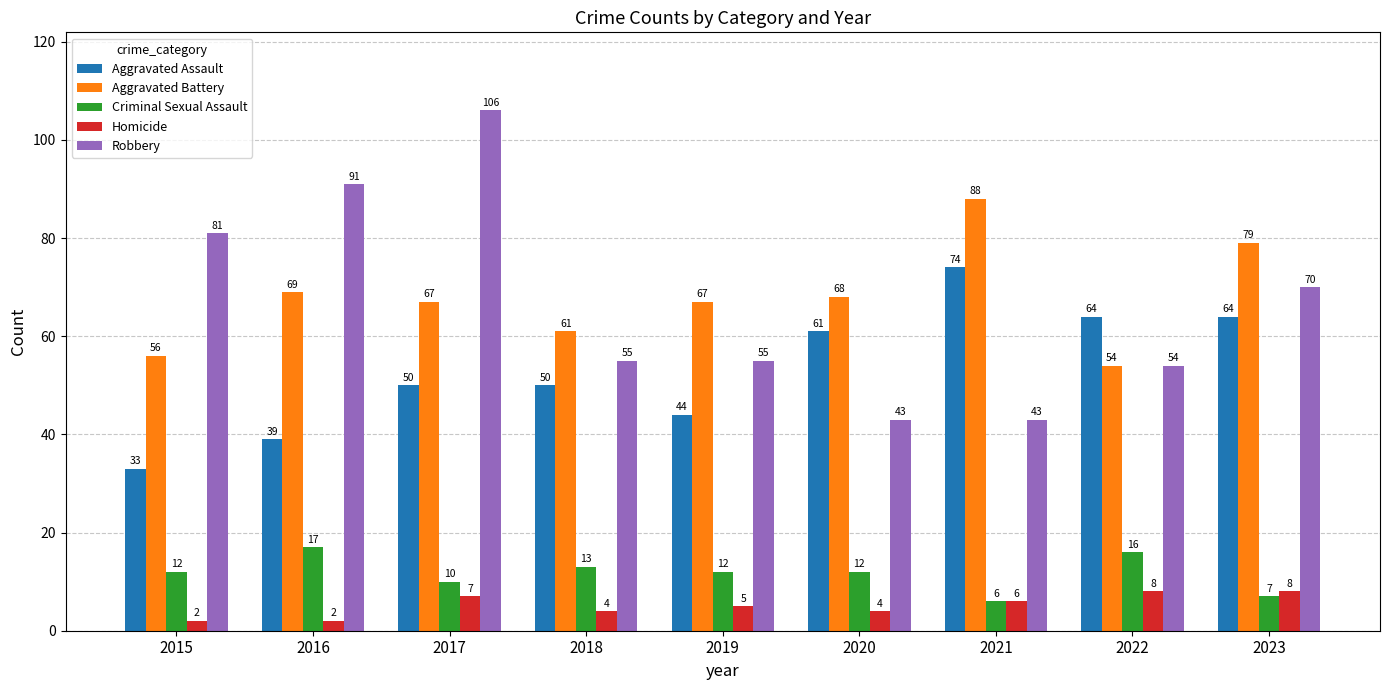

What is the average value of the Aggravated Assault series?

53